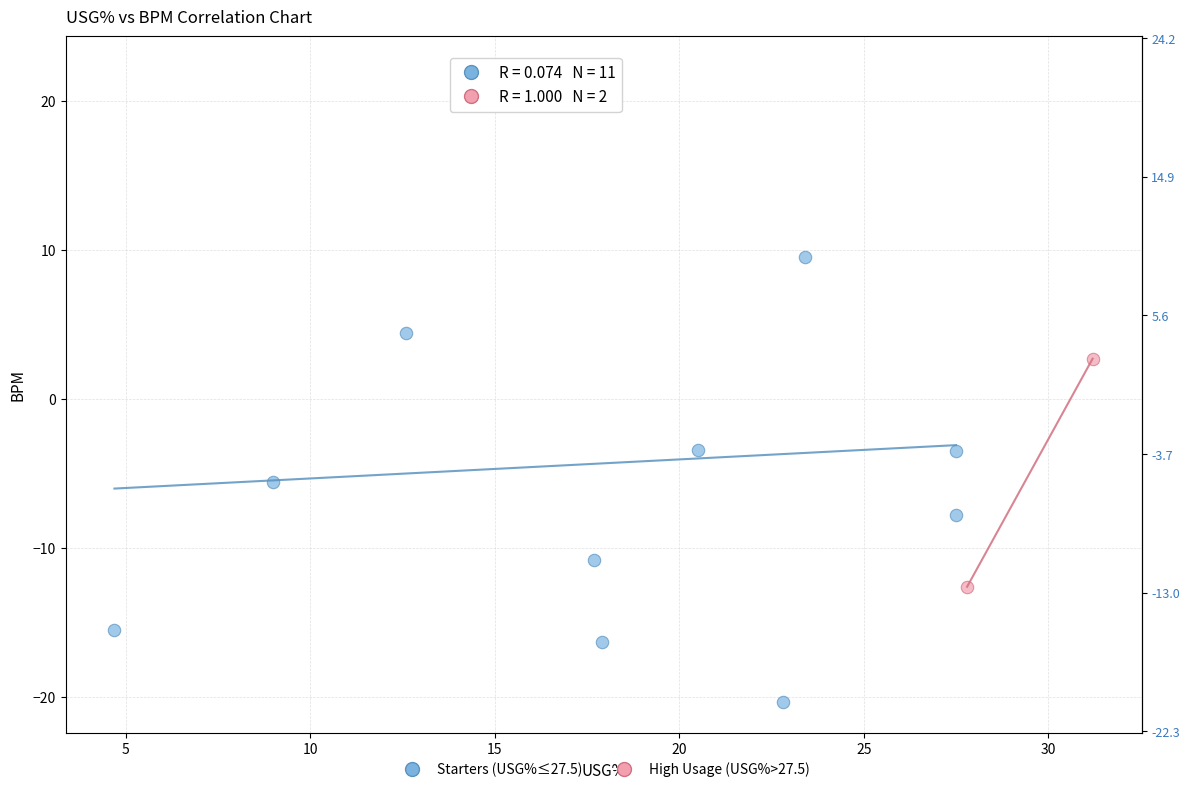

What are all the series names shown in the legend?

Starters (USG%≤27.5), High Usage (USG%>27.5)